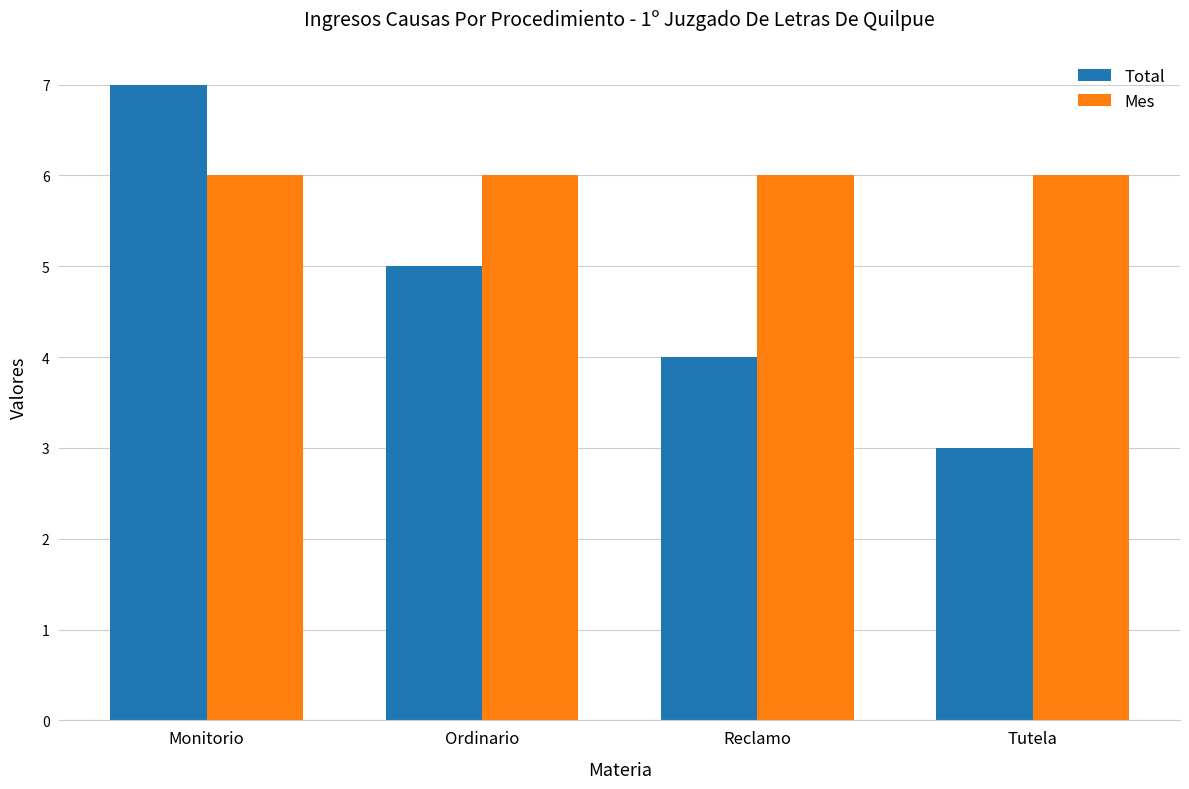

Reading left to right, extract all data points from this chart.

Total: Monitorio=7	Ordinario=5	Reclamo=4	Tutela=3
Mes: Monitorio=6	Ordinario=6	Reclamo=6	Tutela=6